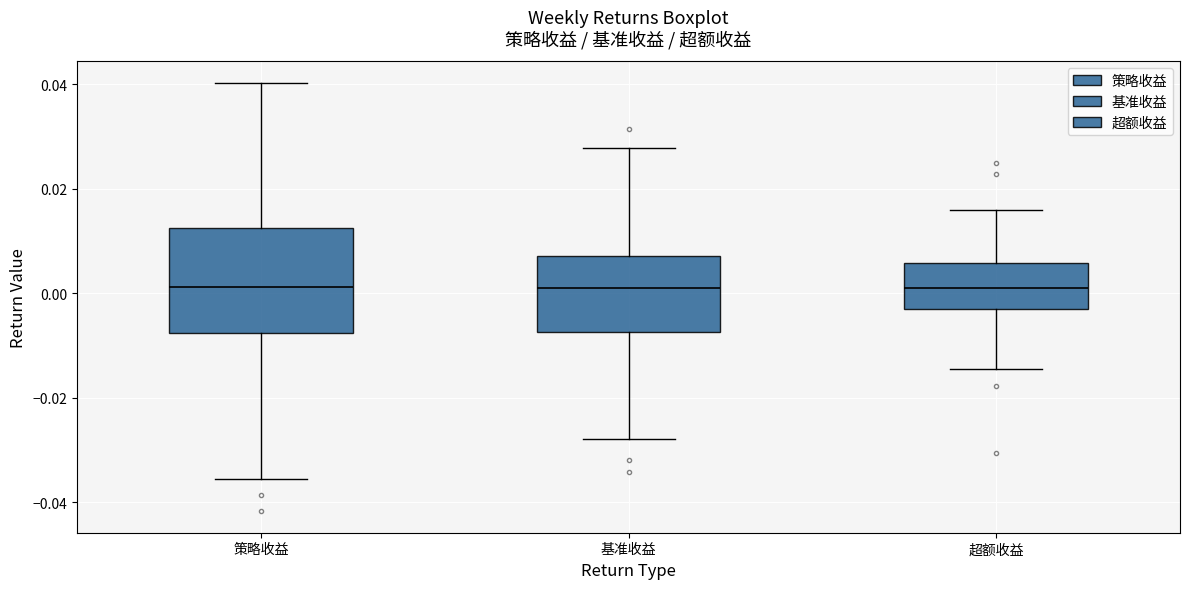

Reading left to right, read every box against the y-axis: the position of its median line, the range the box covers, and the ends of its whiskers. The values are not printed on the chart, so give them approximately, as read against the axis.

策略收益: median 0.002, box -0.008 to 0.012, whiskers -0.036 to 0.040
基准收益: median 0.000, box -0.008 to 0.008, whiskers -0.028 to 0.028
超额收益: median 0.002, box -0.004 to 0.006, whiskers -0.014 to 0.016